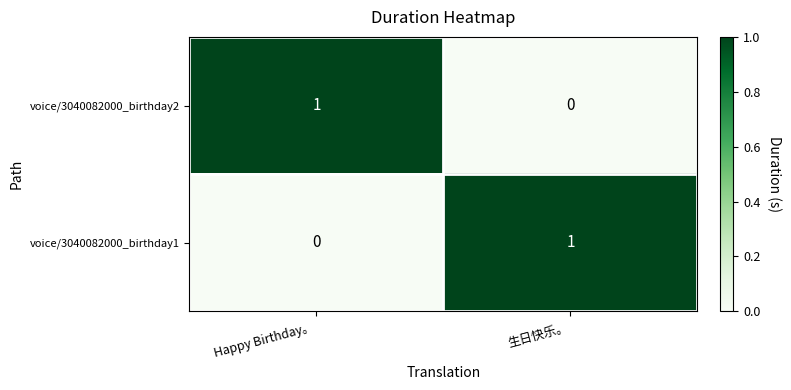

Which category has the highest value in the voice/3040082000_birthday1 series?

生日快乐。